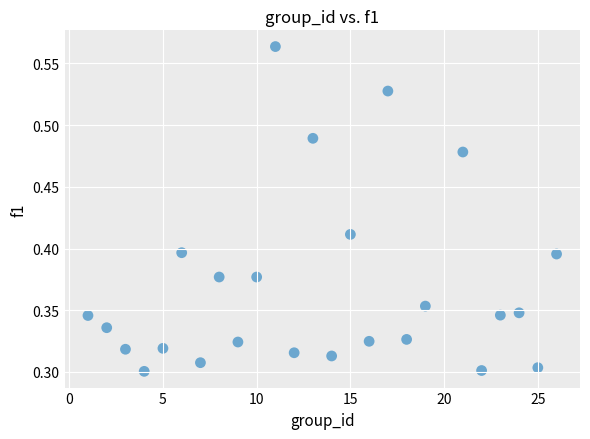

What is the range of X values (max minus min)?

25.0